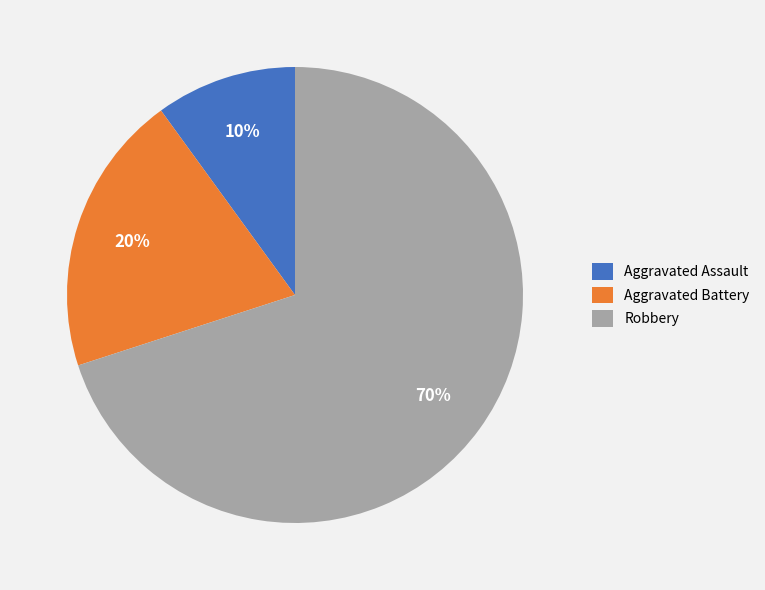

True or false: Aggravated Assault accounts for 10% of the total.

True